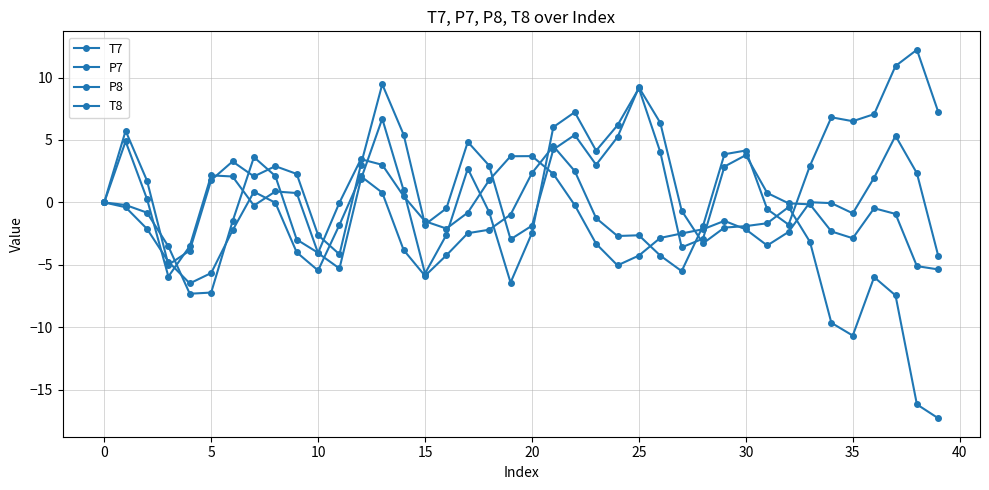

What is the greatest value displayed?

12.2